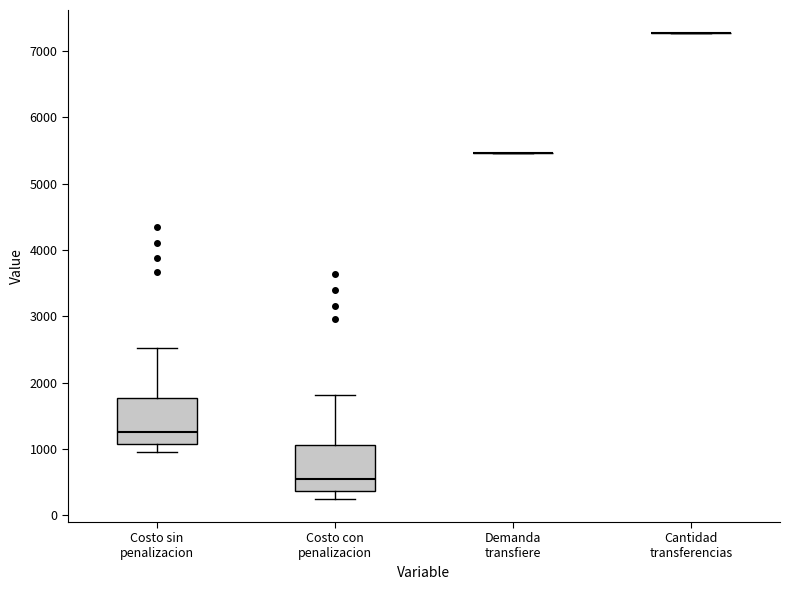

Reading left to right, transcribe this box plot: for each box, give where its median line is, the range the box spans, and where its two whiskers end, as read against the y-axis. The values are not printed on the chart, so give them approximately, as read against the axis.

Costo sin penalizacion: median 1300, box 1100 to 1800, whiskers 1000 to 2500
Costo con penalizacion: median 500, box 400 to 1100, whiskers 200 to 1800
Demanda transfiere: box collapsed to a line at 5500, whiskers 5500 to 5500
Cantidad transferencias: box collapsed to a line at 7300, whiskers 7300 to 7300